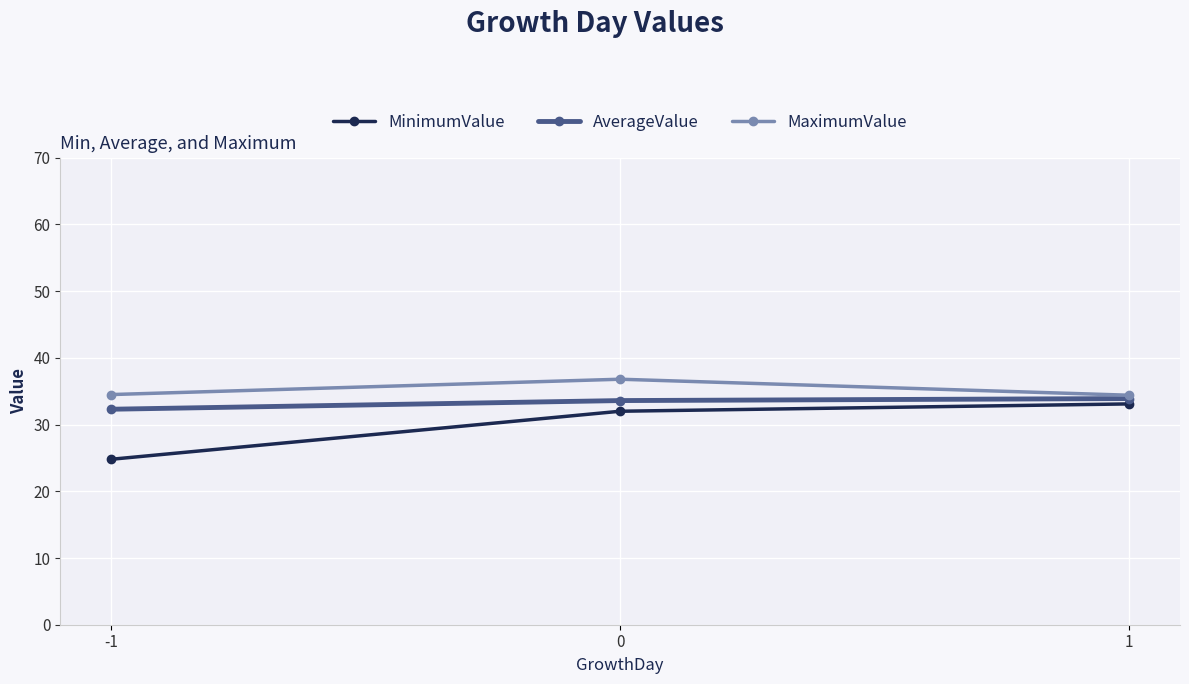

Is this an area chart (filled region under the line)?

No